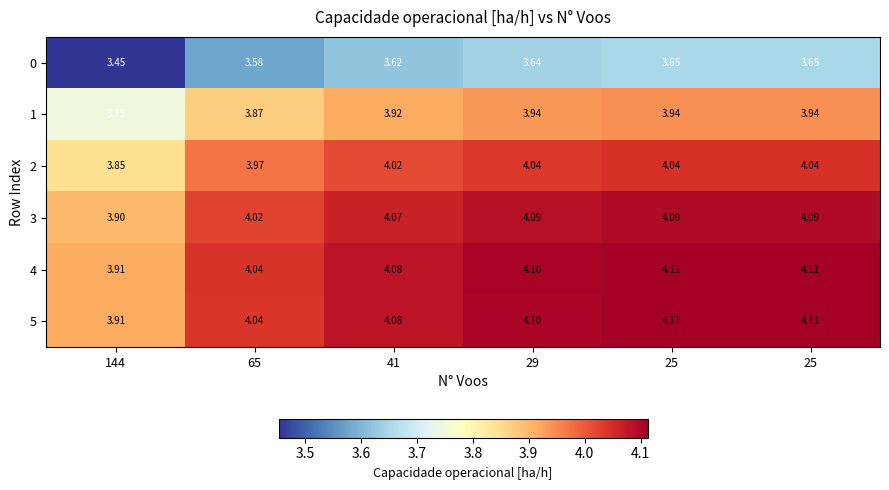

Count the number of categories in the chart.

6